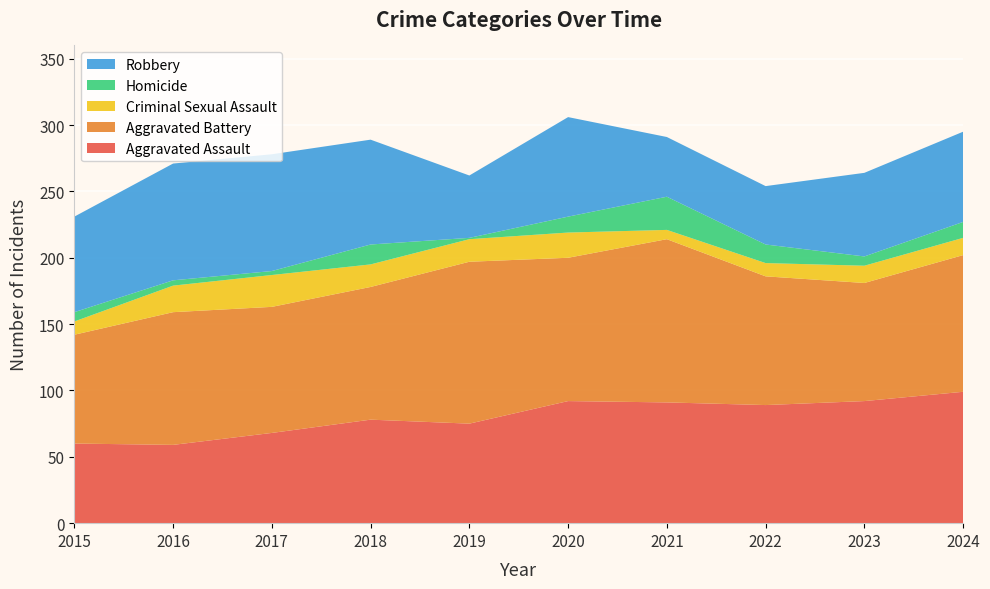

Reading left to right, list all the values displayed in this chart.

Aggravated Assault: 60	59	68	78	75	92	91	89	92	99
Aggravated Battery: 82	100	95	100	122	108	123	97	89	103
Criminal Sexual Assault: 10	20	24	17	17	19	7	10	13	13
Homicide: 7	4	3	15	1	12	25	14	7	12
Robbery: 72	88	88	79	47	75	45	44	63	68